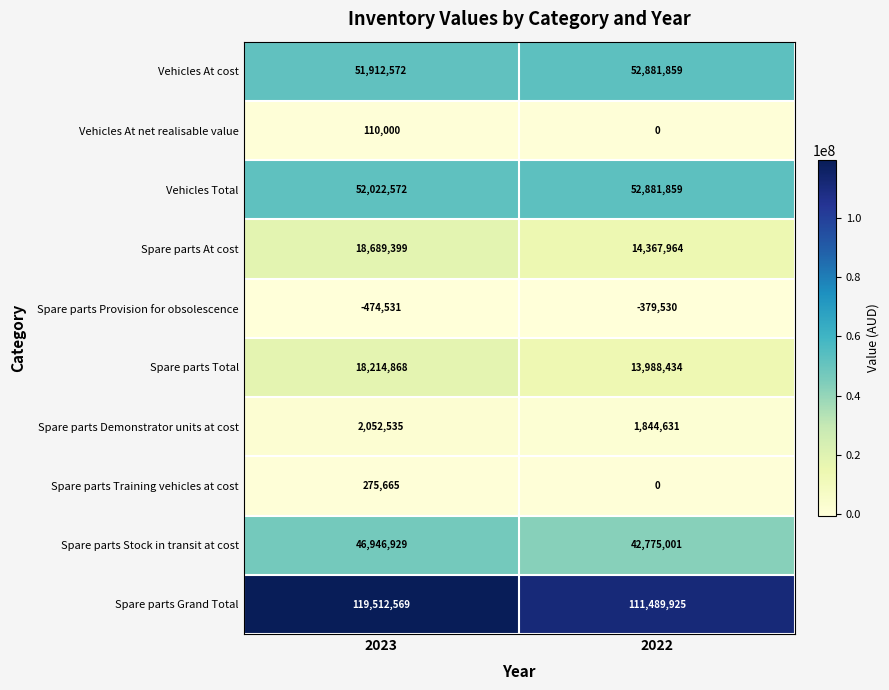

Reading left to right, list all the values displayed in this chart.

Vehicles At cost: 2023=51912572	2022=52881859
Vehicles At net realisable value: 2023=110000	2022=0
Vehicles Total: 2023=52022572	2022=52881859
Spare parts At cost: 2023=18689399	2022=14367964
Spare parts Provision for obsolescence: 2023=-474531	2022=-379530
Spare parts Total: 2023=18214868	2022=13988434
Spare parts Demonstrator units at cost: 2023=2052535	2022=1844631
Spare parts Training vehicles at cost: 2023=275665	2022=0
Spare parts Stock in transit at cost: 2023=46946929	2022=42775001
Spare parts Grand Total: 2023=119512569	2022=111489925